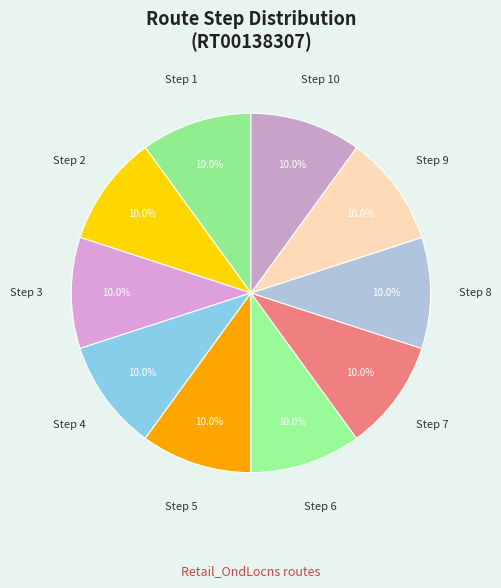

How many slices are in this pie chart?

10